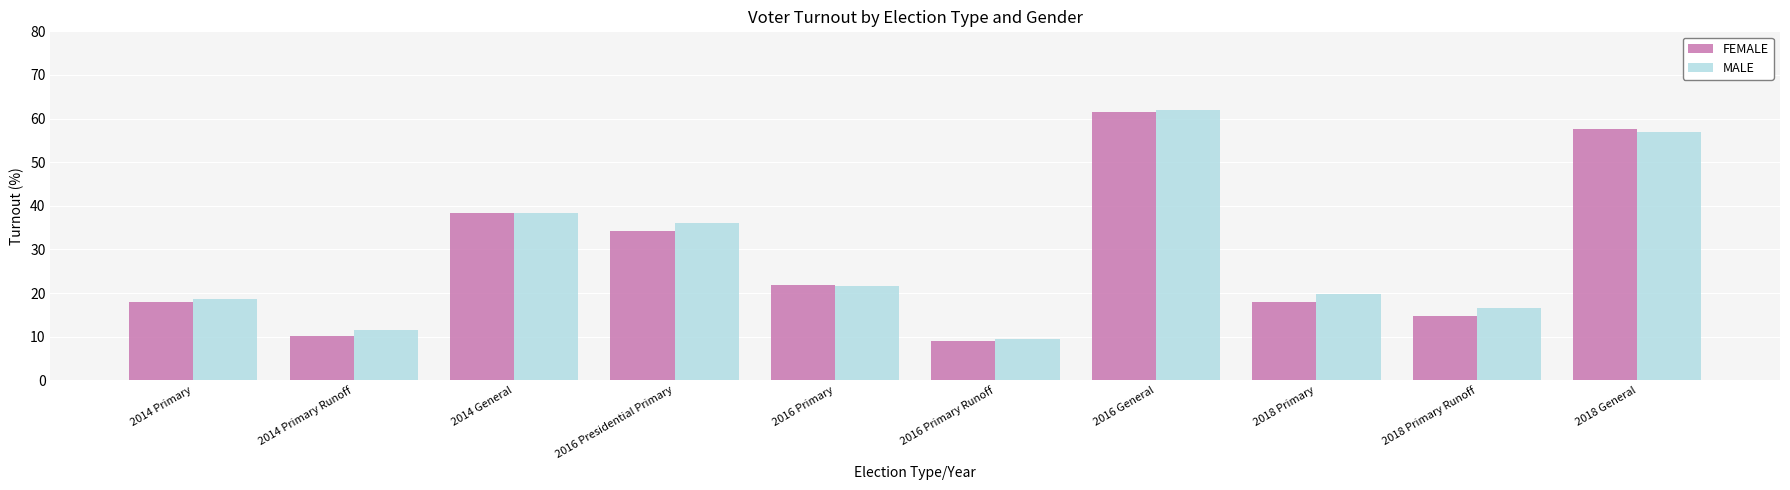

Where does the MALE series first go above 21?

2014 General